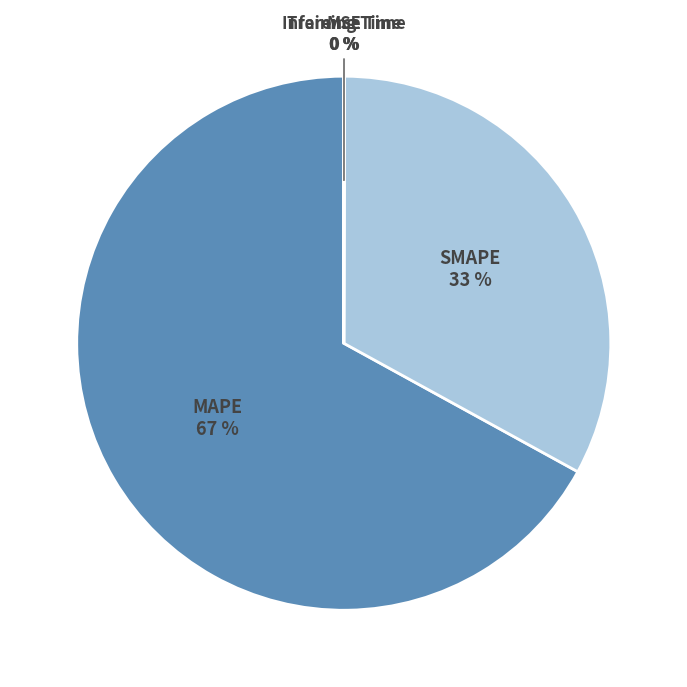

To the nearest percent, what is the average slice percentage?

20%